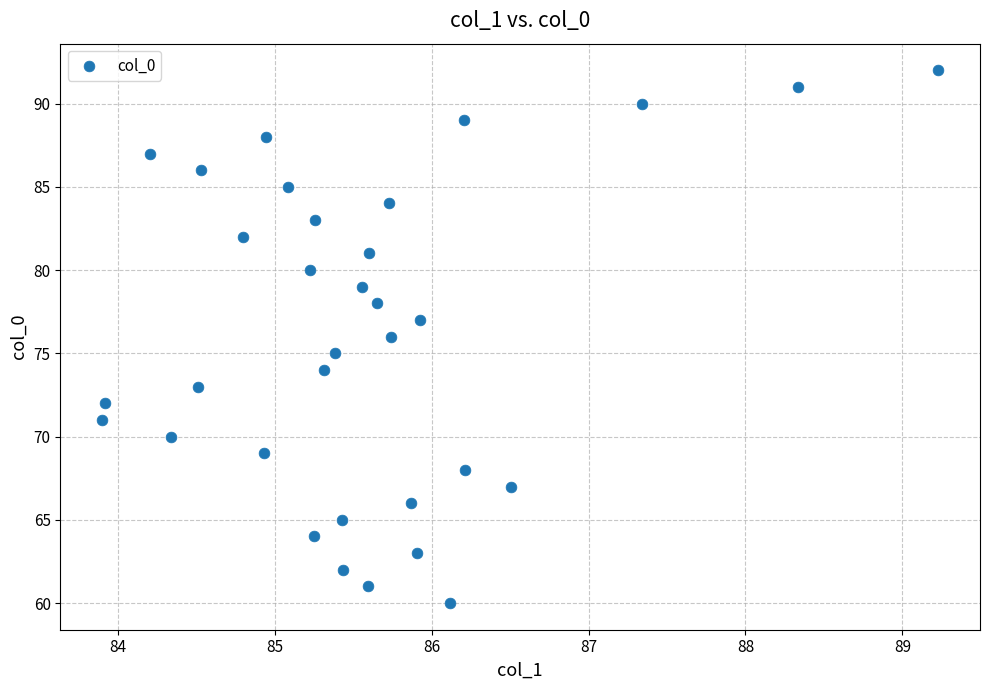

What is the range of Y values (max minus min)?

32